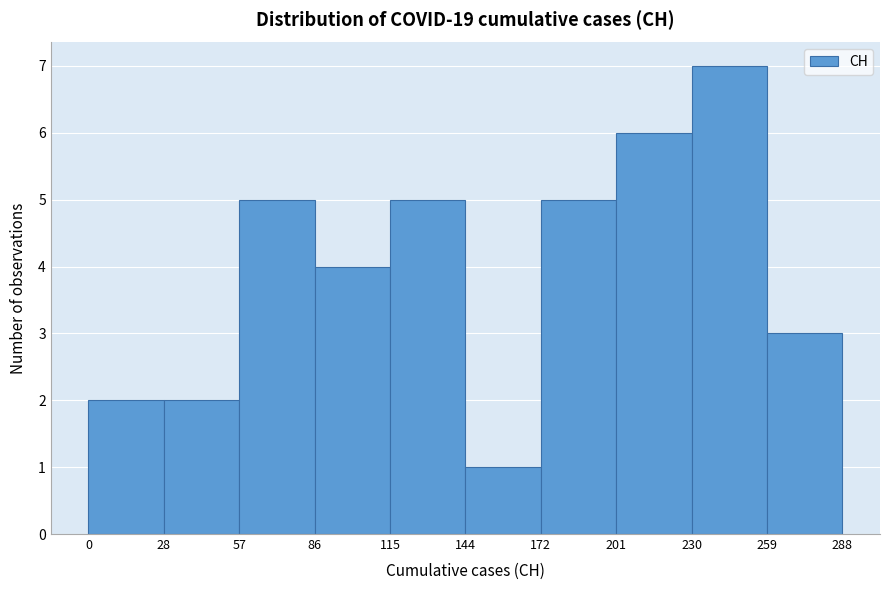

Reading left to right, transcribe this chart: for each bar, give the range it covers on the x-axis and its height. The values are not printed on the chart, so give them approximately, as read against the axis.

0 to 28: 2
28 to 57: 2
57 to 86: 5
86 to 115: 4
115 to 144: 5
144 to 172: 1
172 to 201: 5
201 to 230: 6
230 to 259: 7
259 to 288: 3